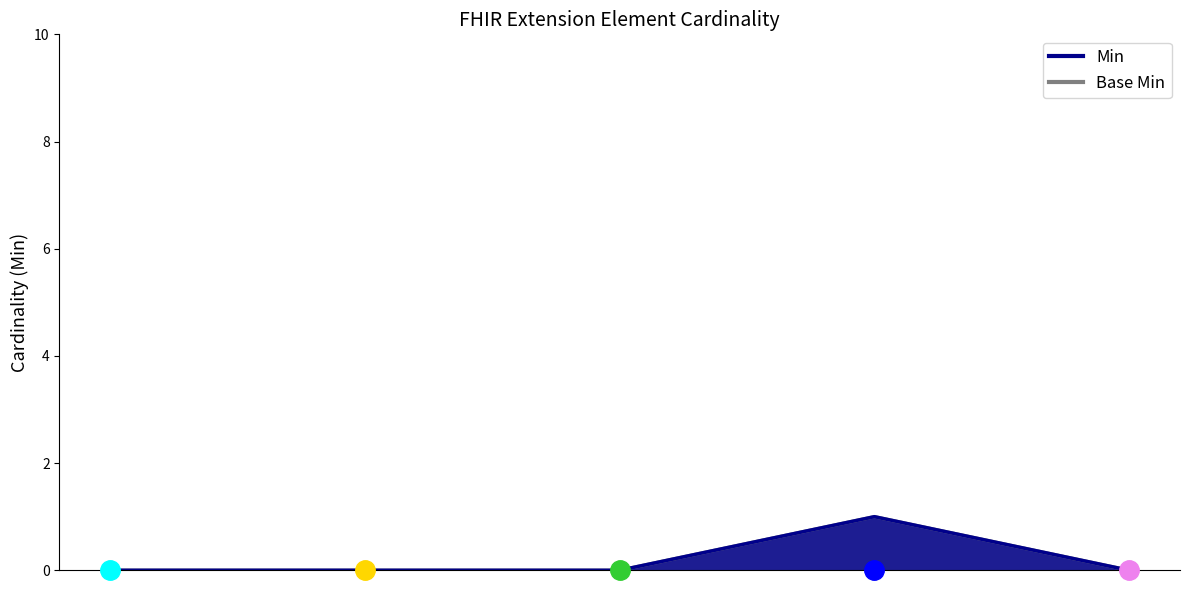

True or false: Base Min and Min cross at least once.

False